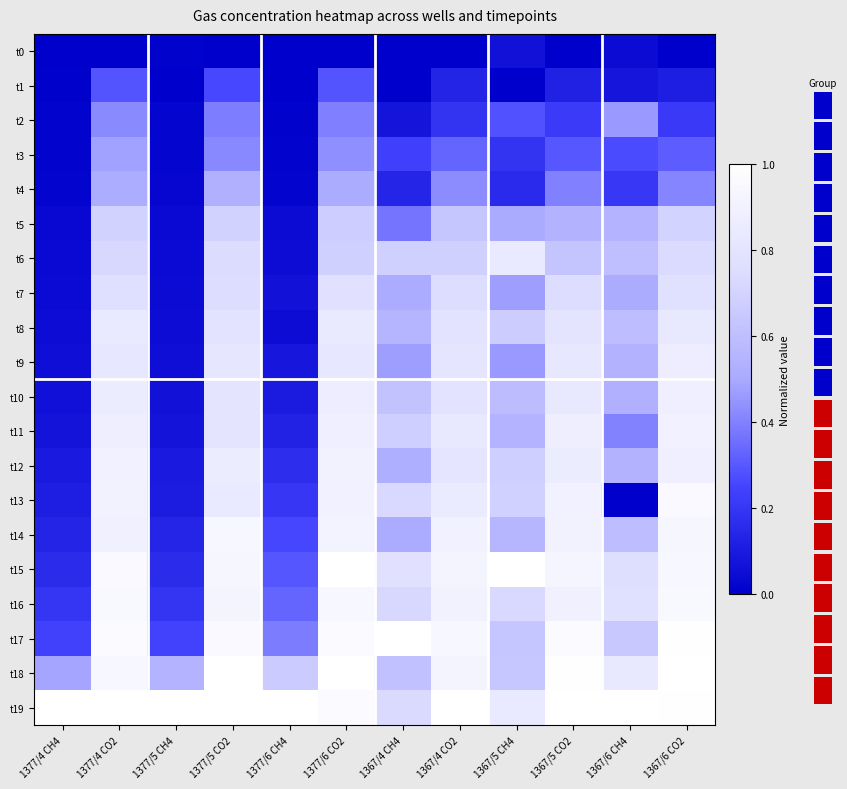

What is the difference between the highest and lowest values at 1367/4 CO2?

1.0